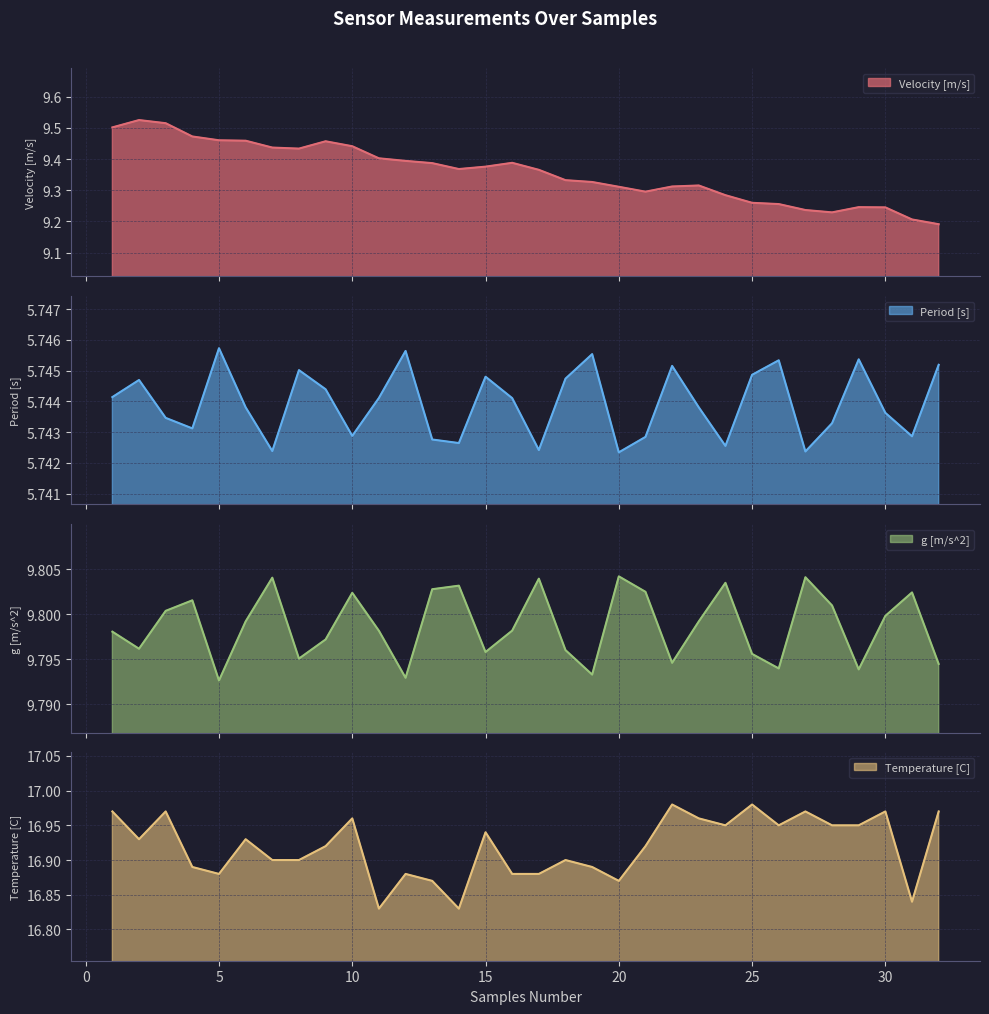

Which series has the widest spread of values?

Velocity [m/s]